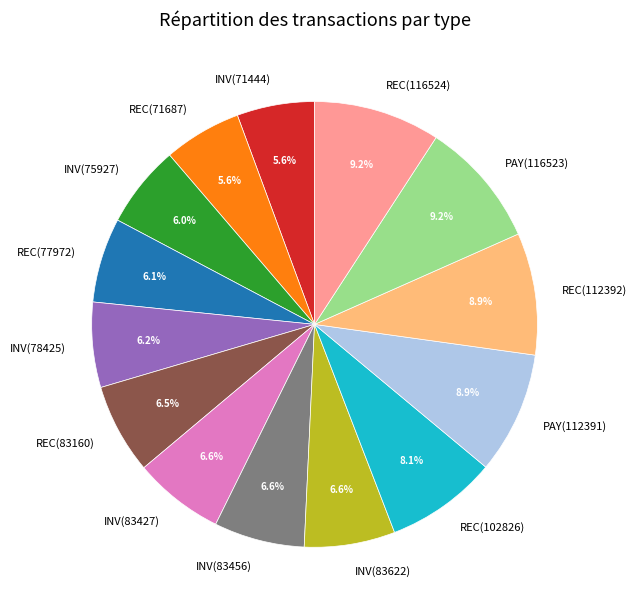

The INV(83622) slice represents 7% of the pie. True or false?

True